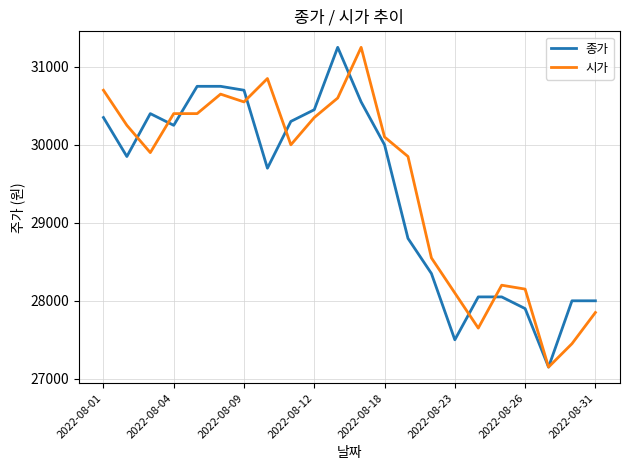

Reading left to right, list all the values displayed in this chart.

종가: 30350	29850	30400	30250	30750	30750	30700	29700	30300	30450	31250	30550	30000	28800	28350	27500	28050	28050	27900	27150	28000	28000
시가: 30700	30250	29900	30400	30400	30650	30550	30850	30000	30350	30600	31250	30100	29850	28550	28100	27650	28200	28150	27150	27450	27850